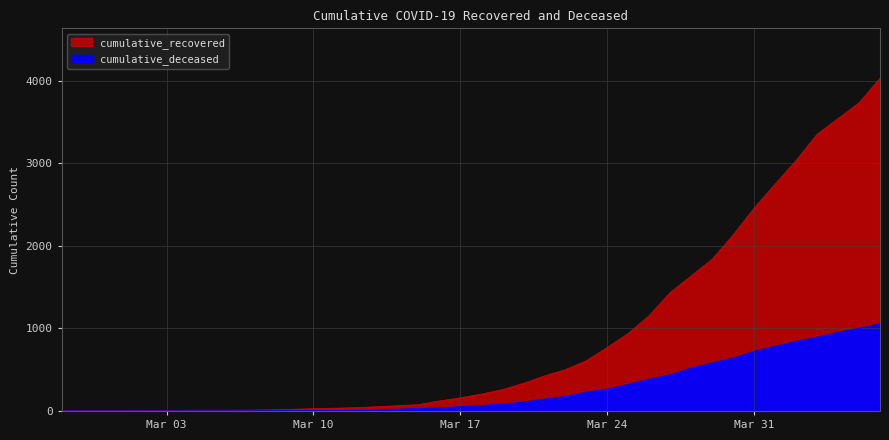

Which series has the widest spread of values?

cumulative_recovered